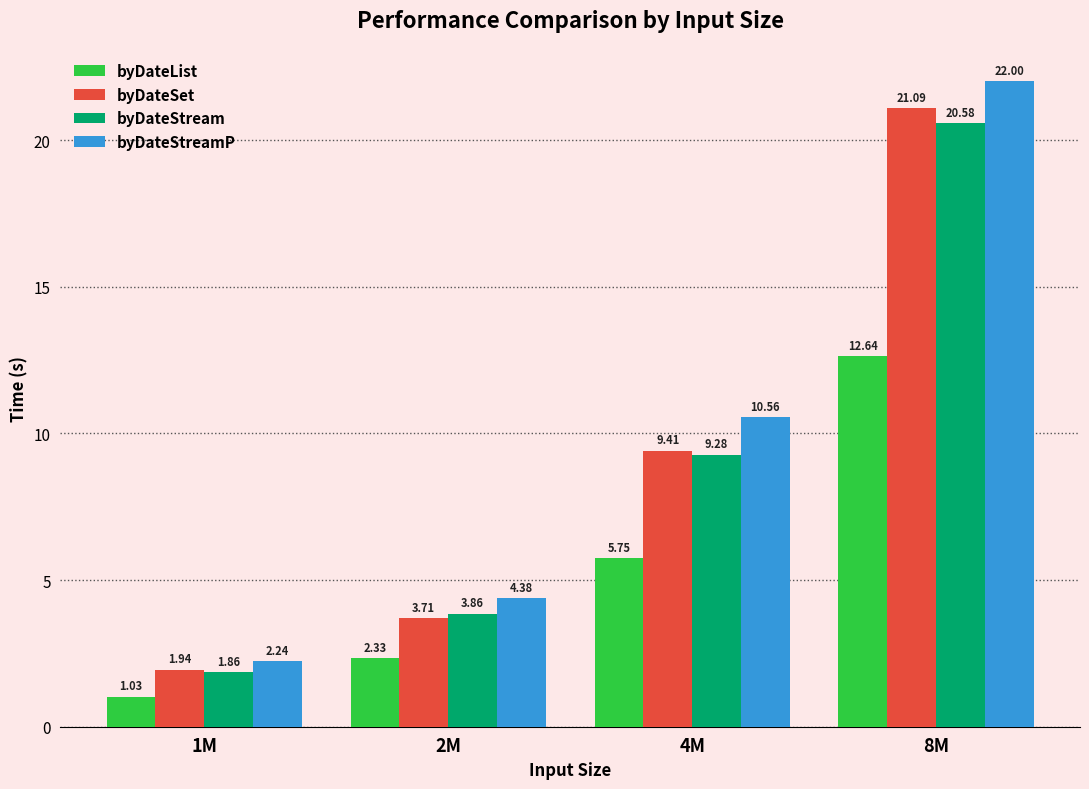

What are all the series names shown in the legend?

byDateList, byDateSet, byDateStream, byDateStreamP